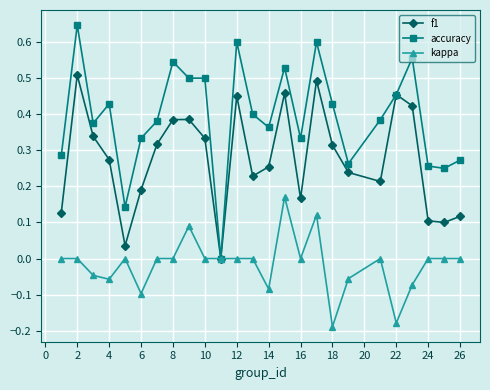

Which series has the largest total across all categories?

accuracy